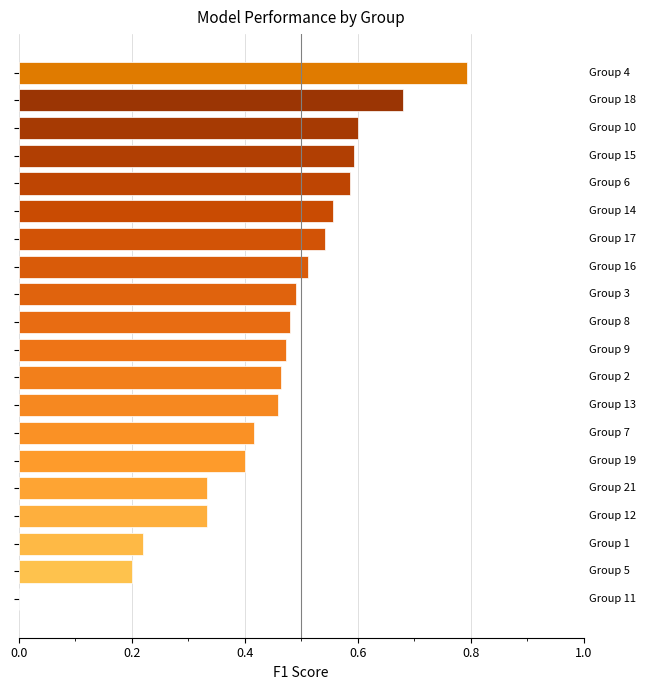

What is the greatest value displayed?

0.8